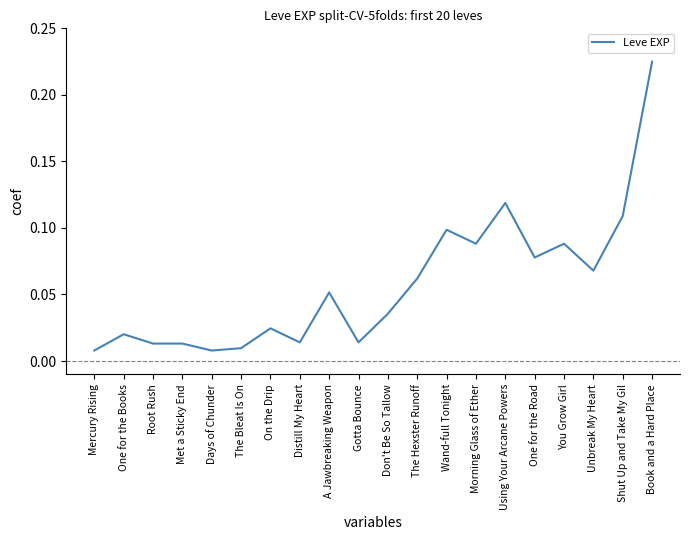

At which category does the chart reach its peak across all series?

Book and a Hard Place